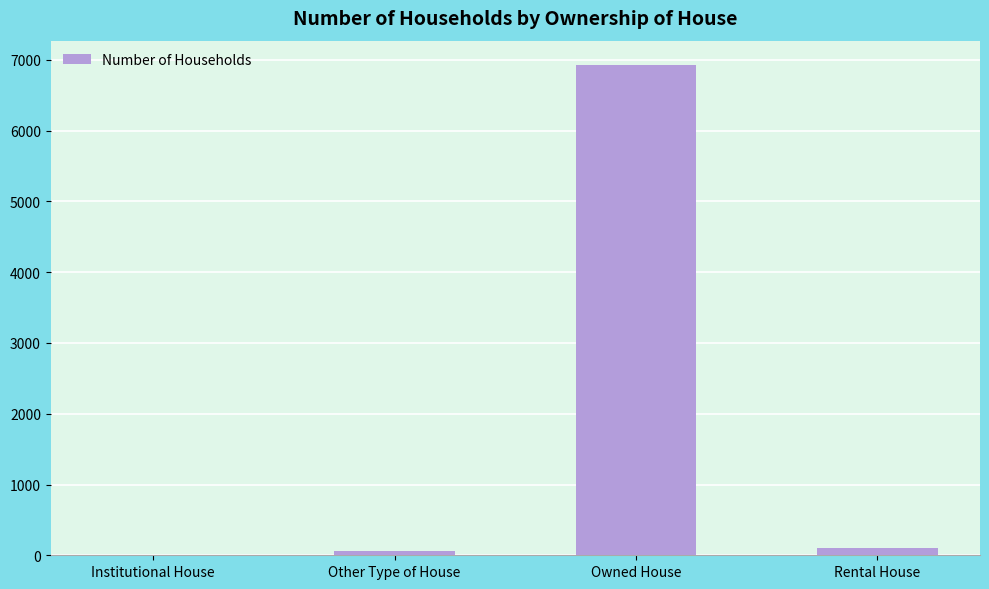

What is the sum of all values?

7098